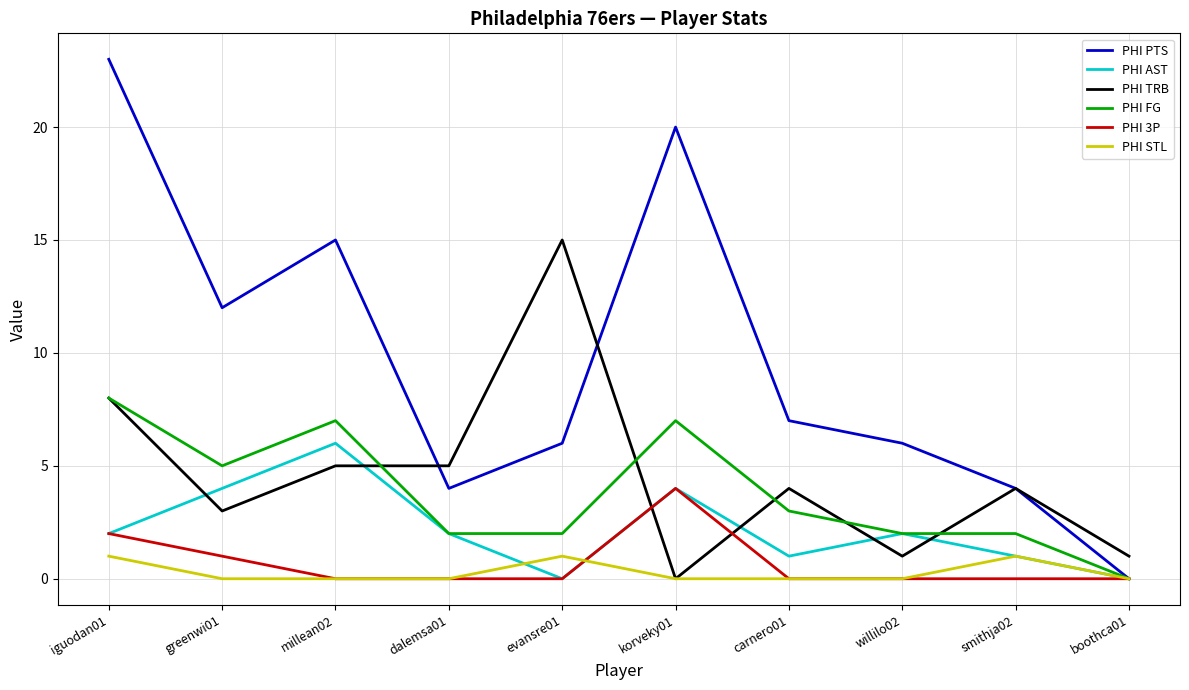

Rank the series by their maximum value, from lowest to highest.

PHI STL, PHI 3P, PHI AST, PHI FG, PHI TRB, PHI PTS